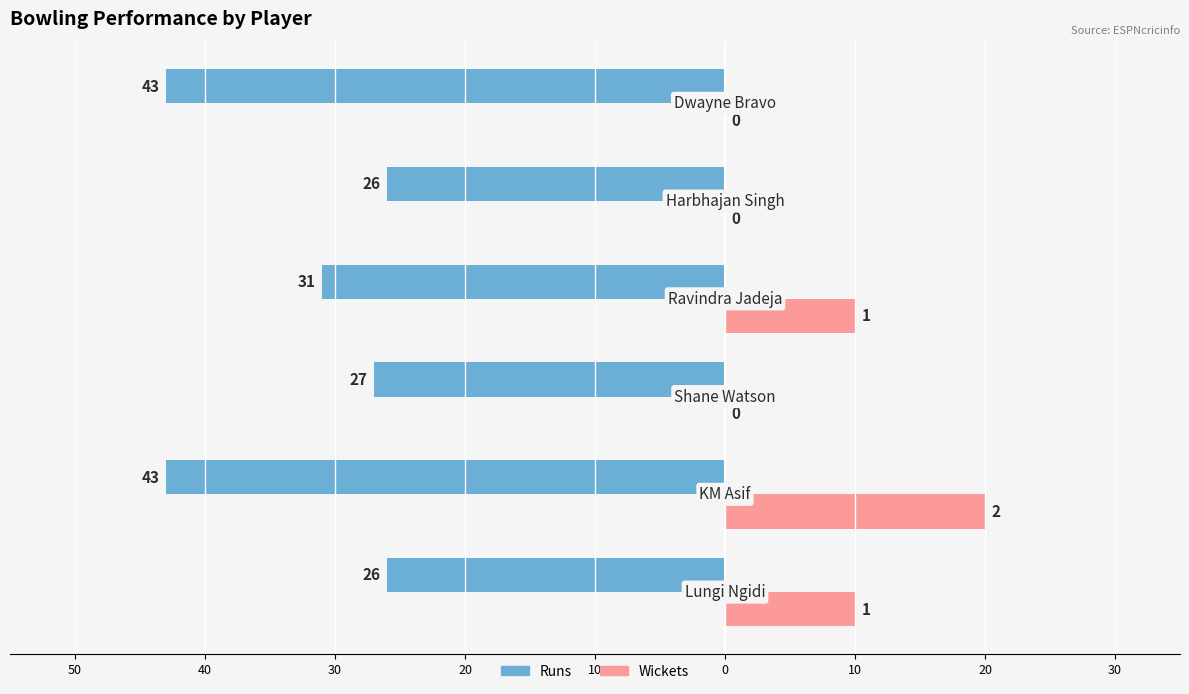

The value of Wickets (×10) at 30 is 0. True or false?

True